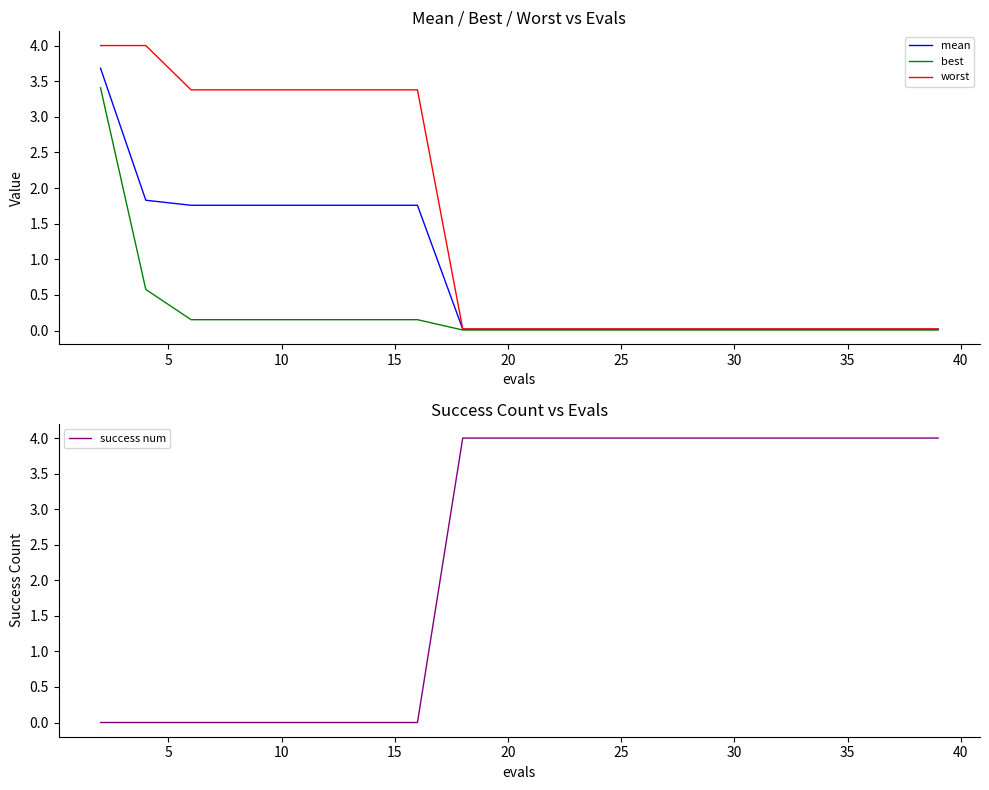

What is the highest value of the mean series?

3.7